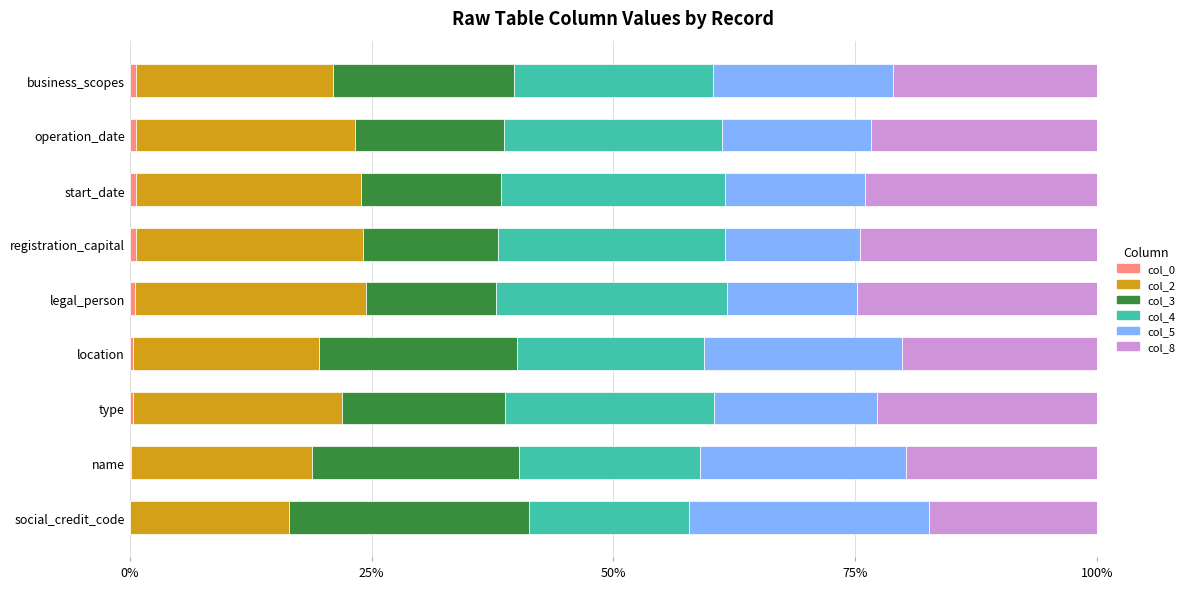

Which series has the widest spread of values?

col_3